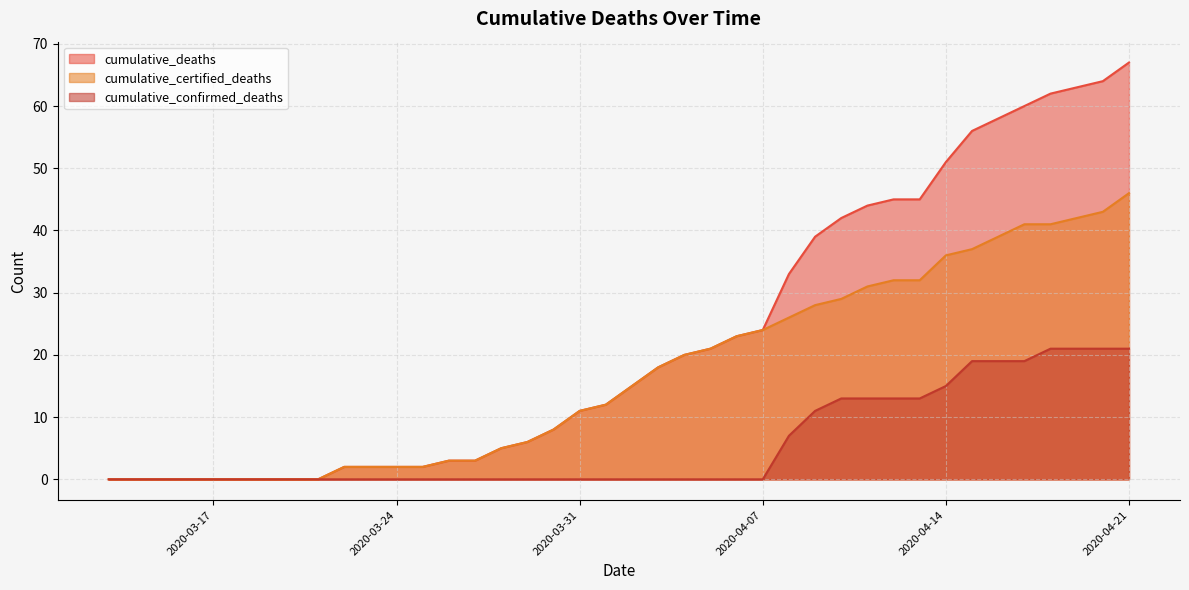

The cumulative_confirmed_deaths series shows 34 at 2020-04-16. True or false?

False